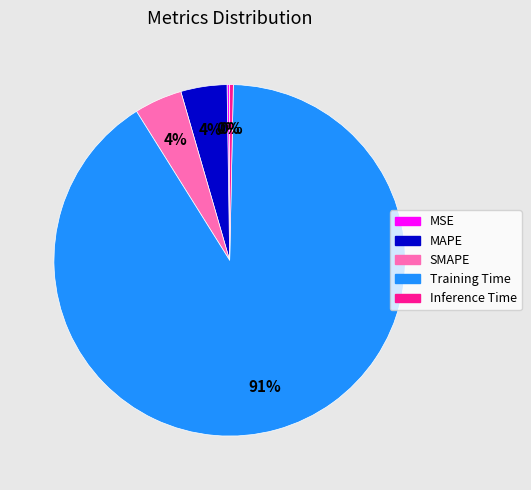

To the nearest percent, what is the average slice percentage?

20%